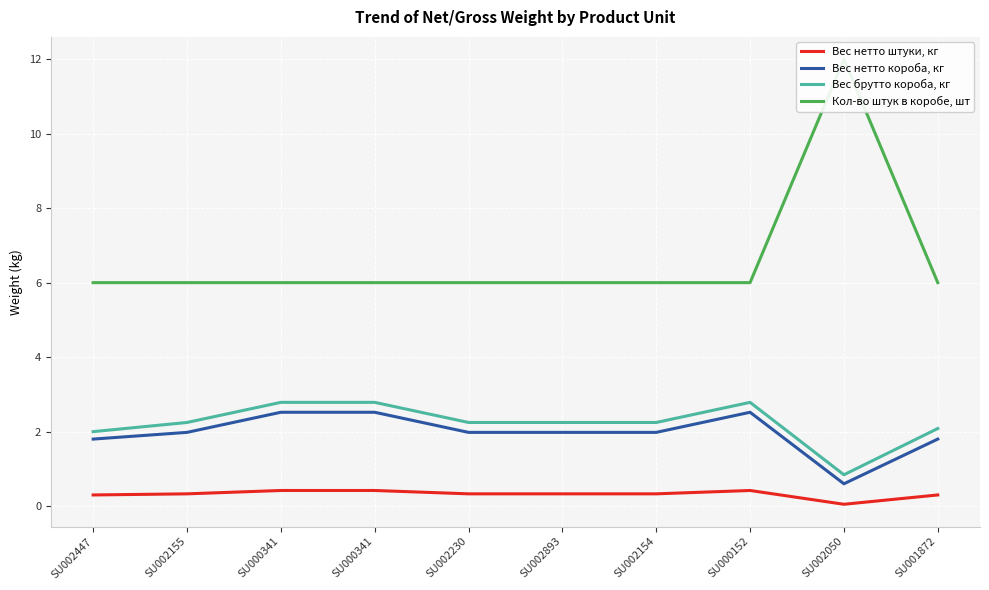

Is this an area chart (filled region under the line)?

No